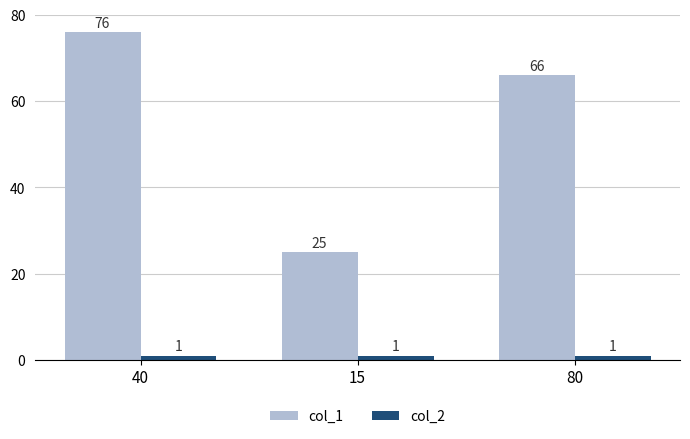

Rank the categories by col_1 value from lowest to highest.

15, 80, 40